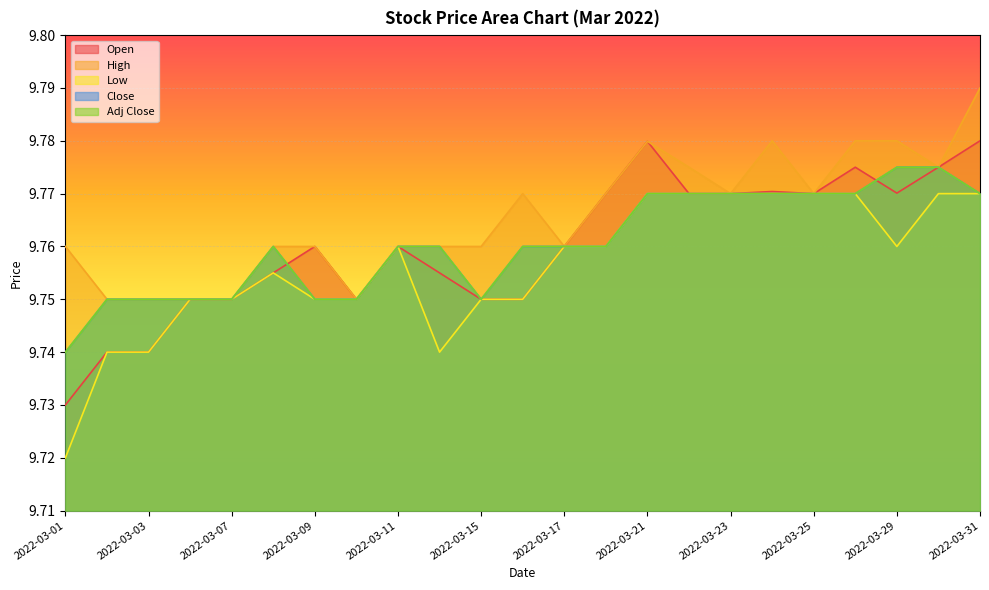

True or false: Adj Close and High intersect in this chart.

False